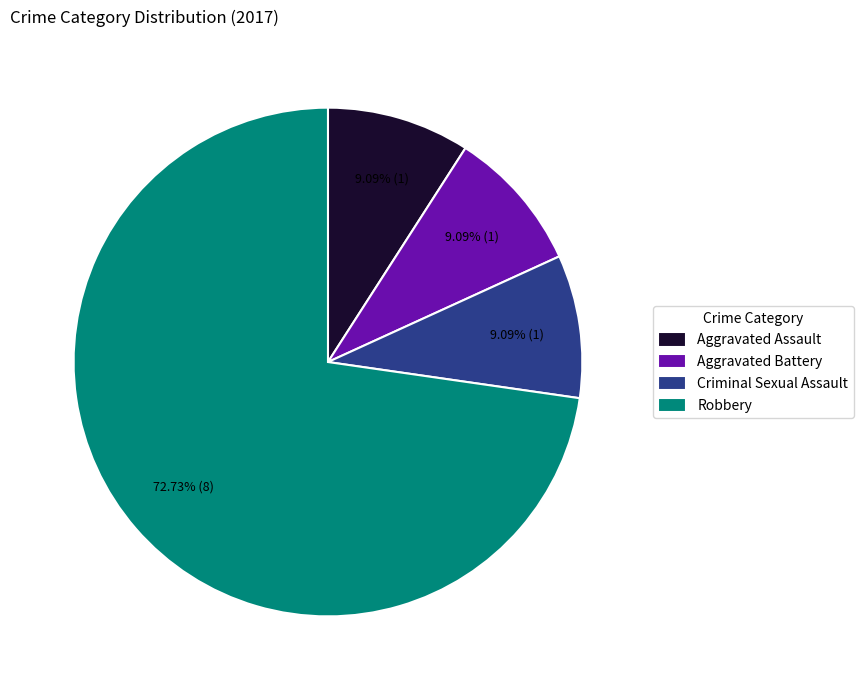

Between Criminal Sexual Assault and Robbery, which is larger?

Robbery